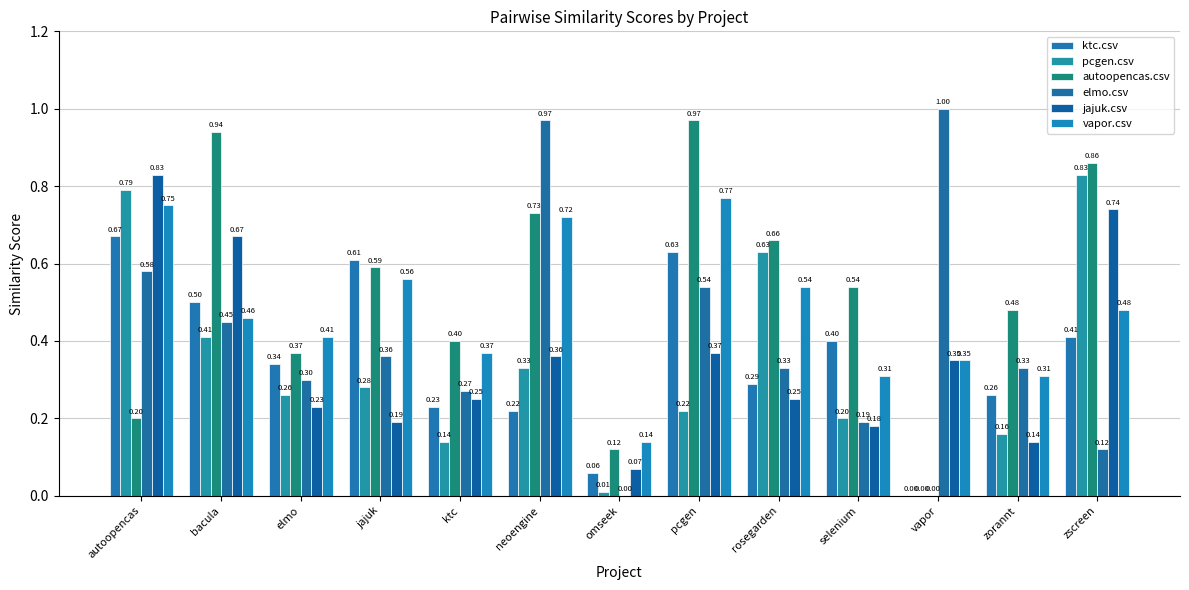

What position from the left is zorannt?

12